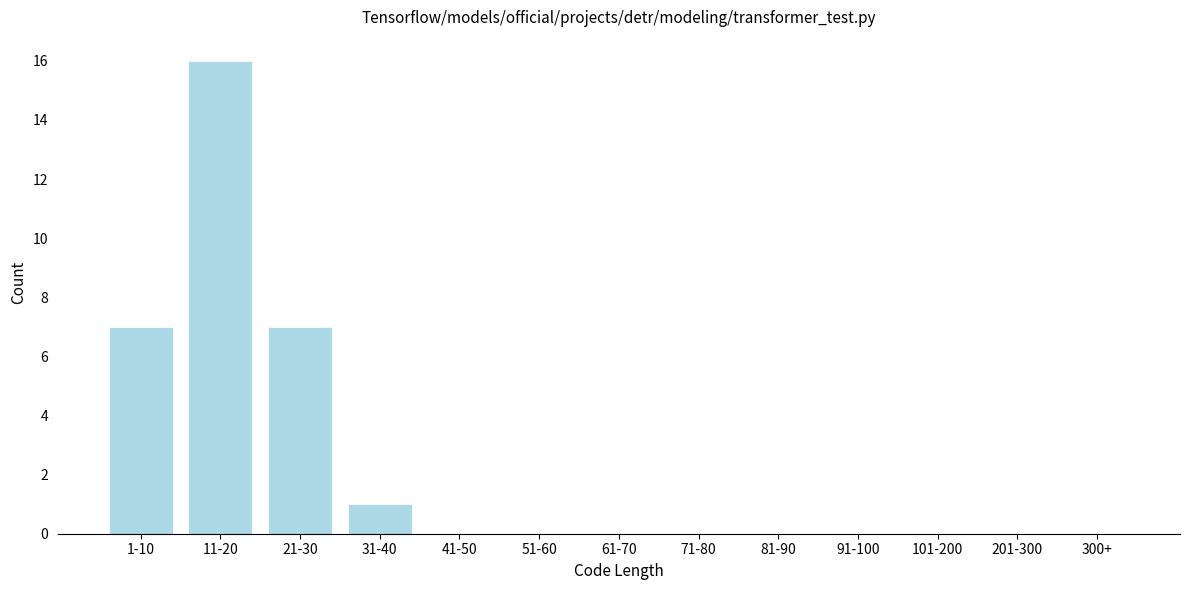

Reading left to right, transcribe all the data shown in this chart.

1-10=7	11-20=16	21-30=7	31-40=1	41-50=0	51-60=0	61-70=0	71-80=0	81-90=0	91-100=0	101-200=0	201-300=0	300+=0